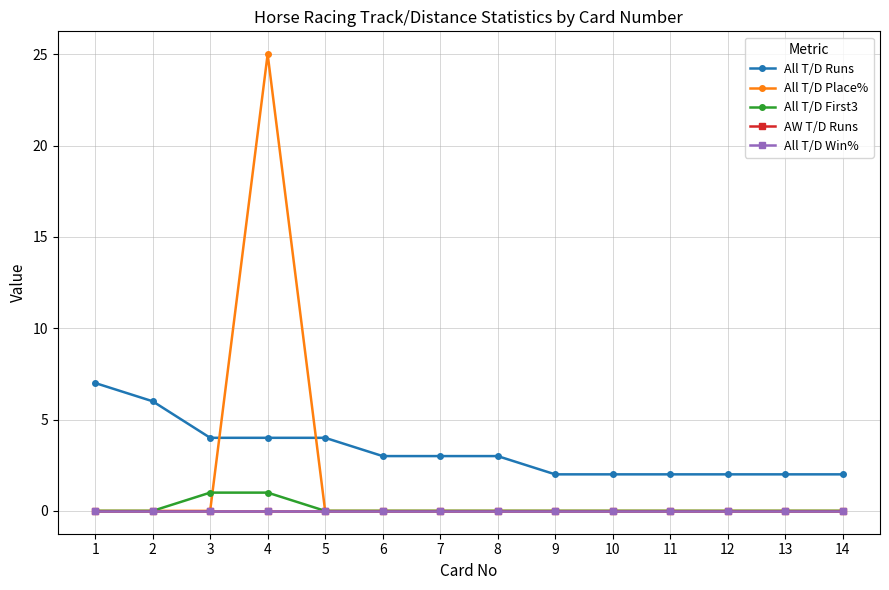

True or false: All T/D Place% has more than 2 interior local peaks.

False